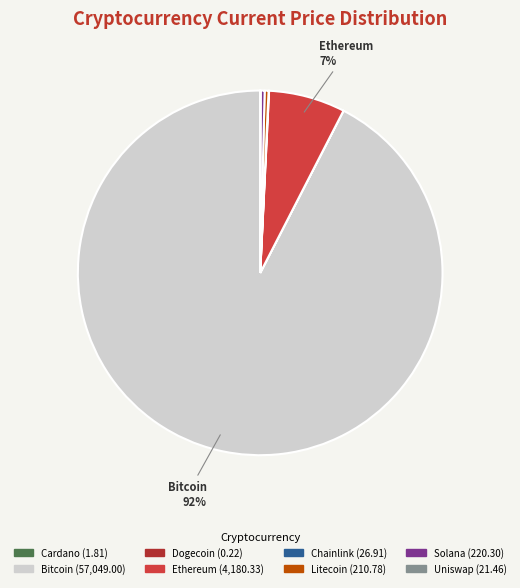

To the nearest percent, what is the average slice percentage?

12%